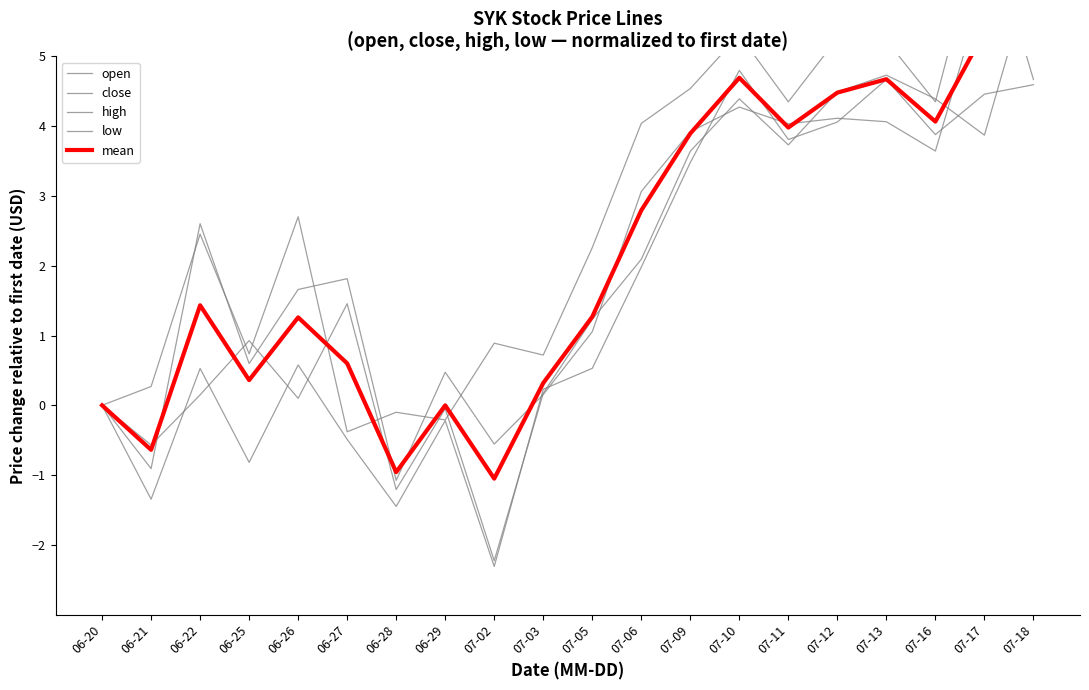

What are all the series names shown in the legend?

open, close, high, low, mean